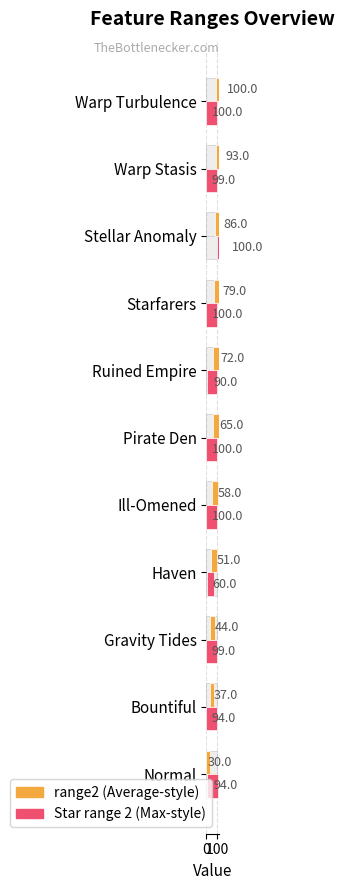

Reading left to right, transcribe all the data shown in this chart.

range2: 30	37	44	51	58	65	72	79	86	93	100
Star range 2: 94	94	99	60	100	100	90	100	100	99	100